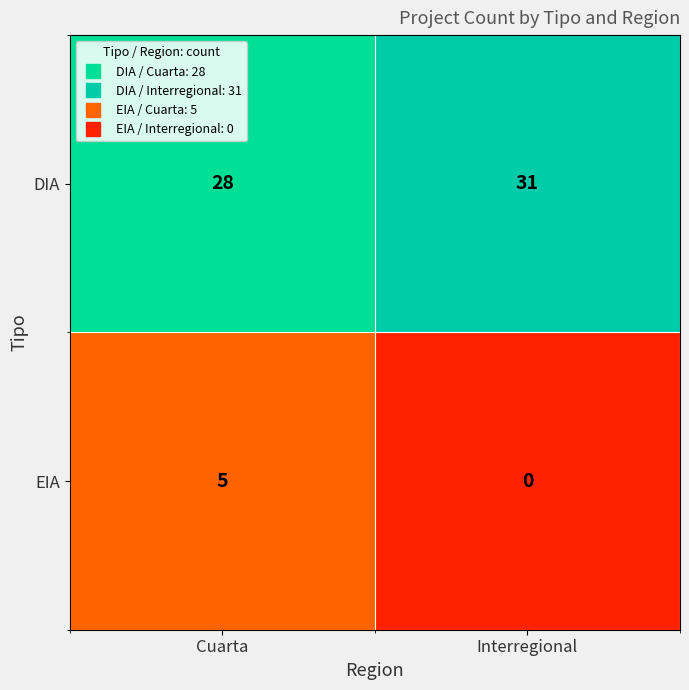

At which label is DIA closest to 29?

Cuarta